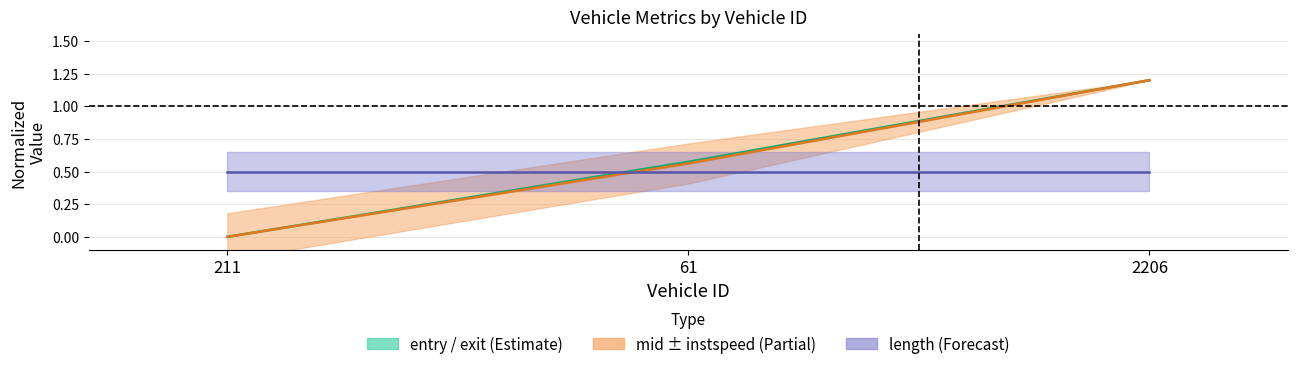

What is the total value across all series at 61?

1.6